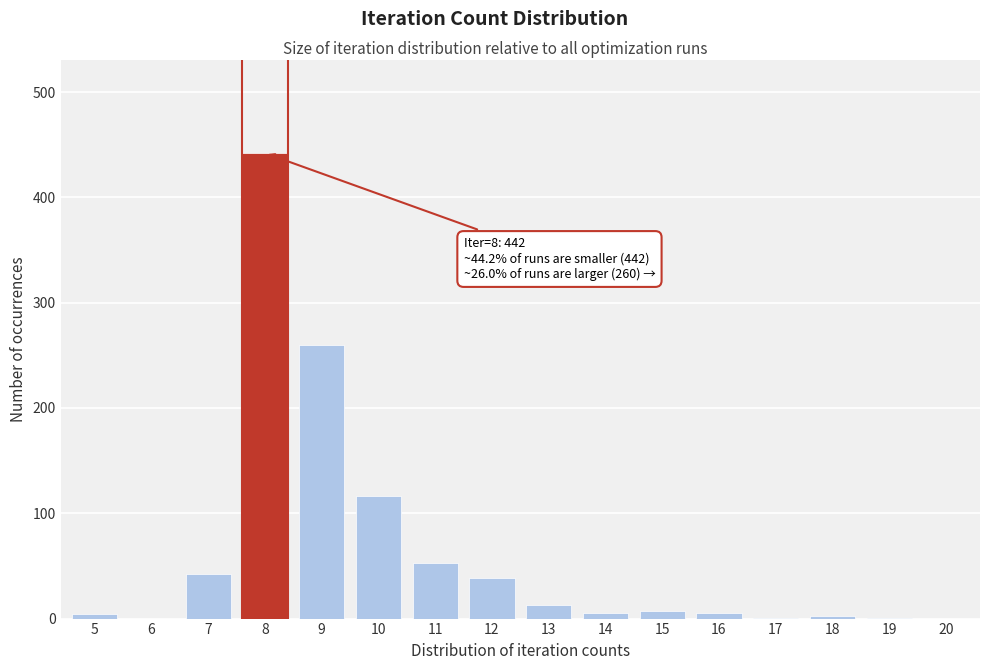

What is the maximum value shown in the chart?

442